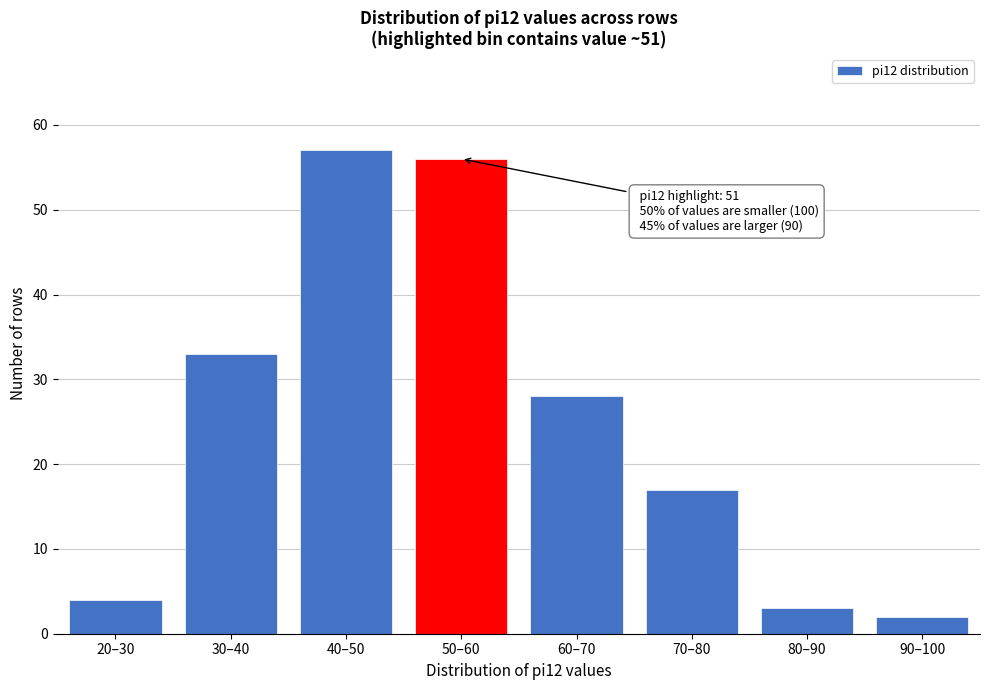

Reading left to right, transcribe all the data shown in this chart.

4	33	57	56	28	17	3	2